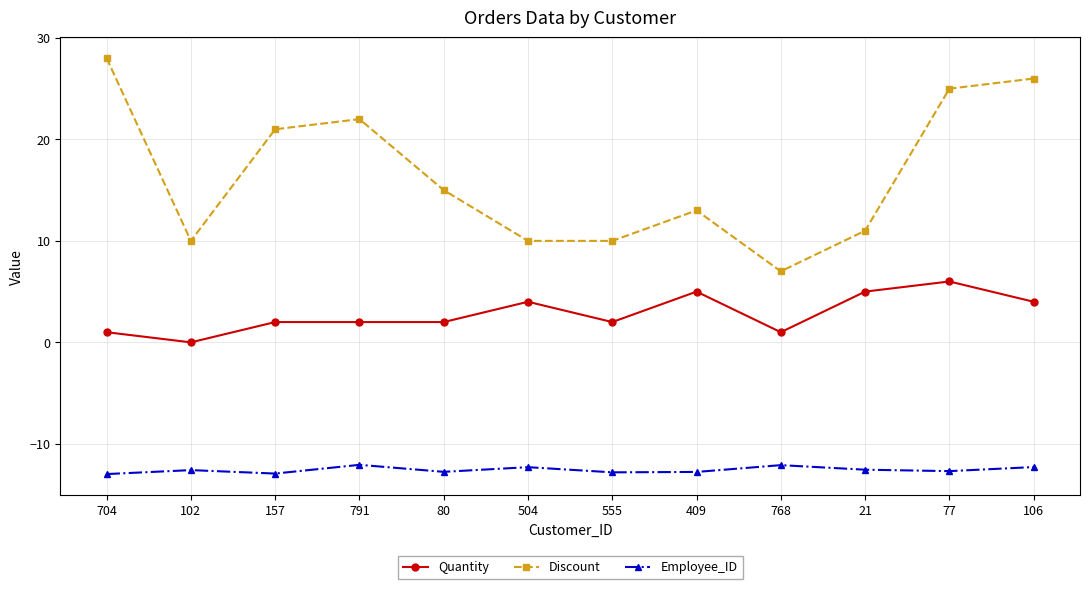

What is the difference between the maximum and minimum values in the Discount series?

21.0